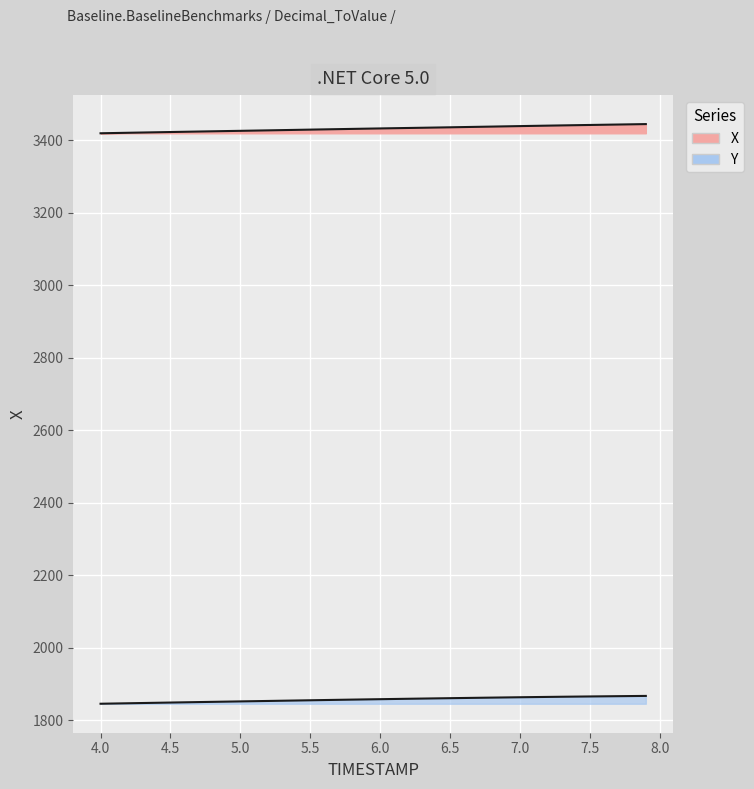

What is the sum of the X values at 6.2 and 6.3?

6869.7